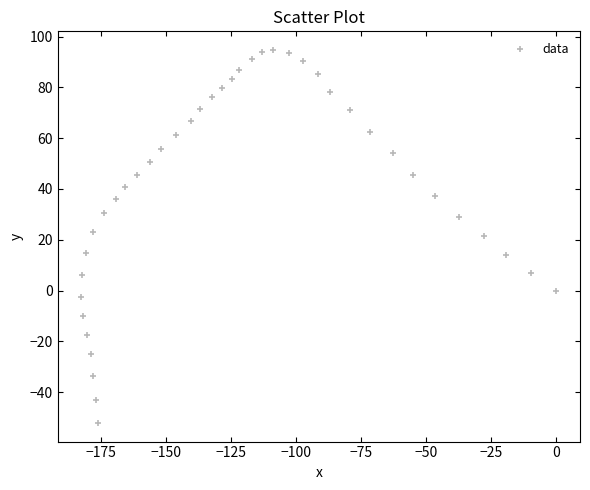

What is the range of X values (max minus min)?

182.7